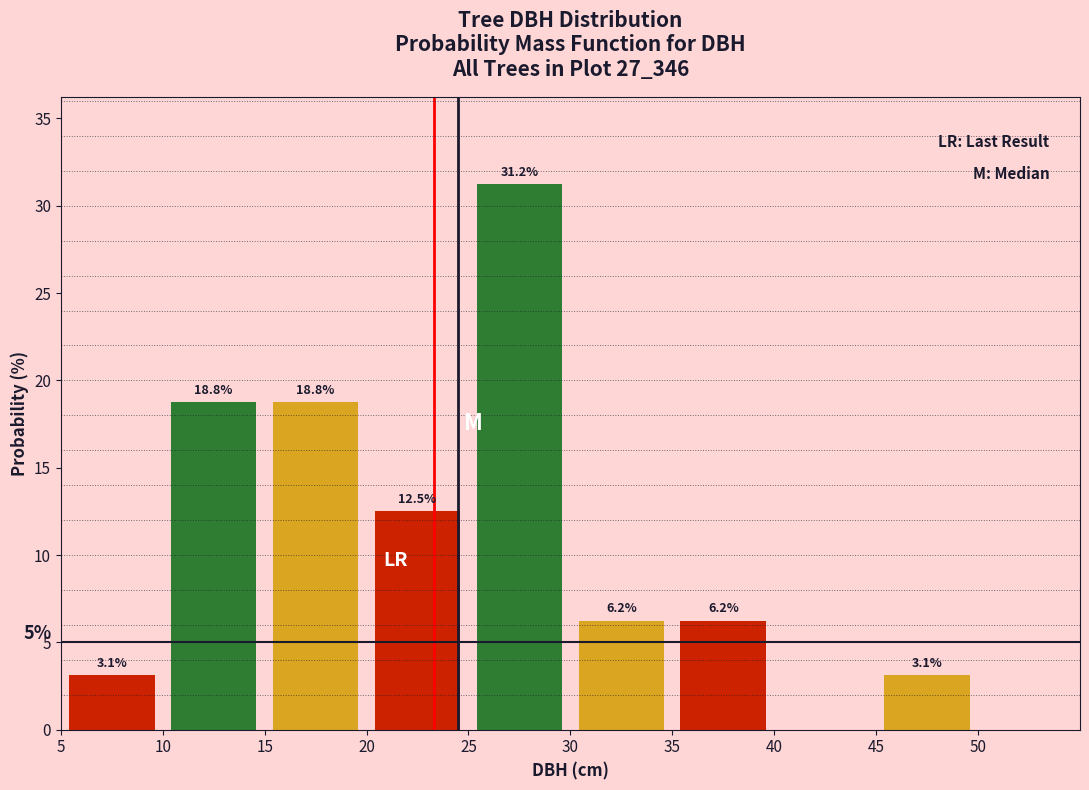

Which range on the x-axis has the tallest bar?

25 to 30